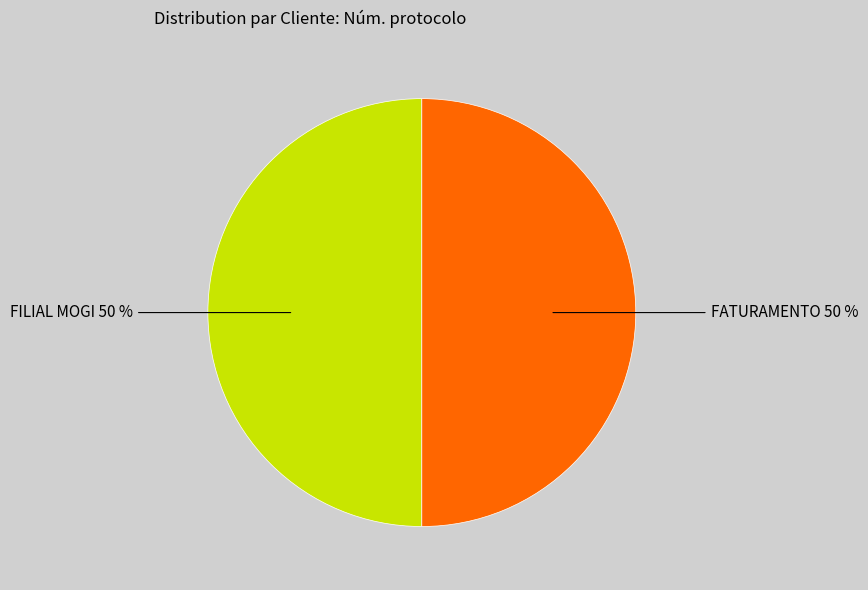

Which category has the biggest portion of the pie?

FATURAMENTO